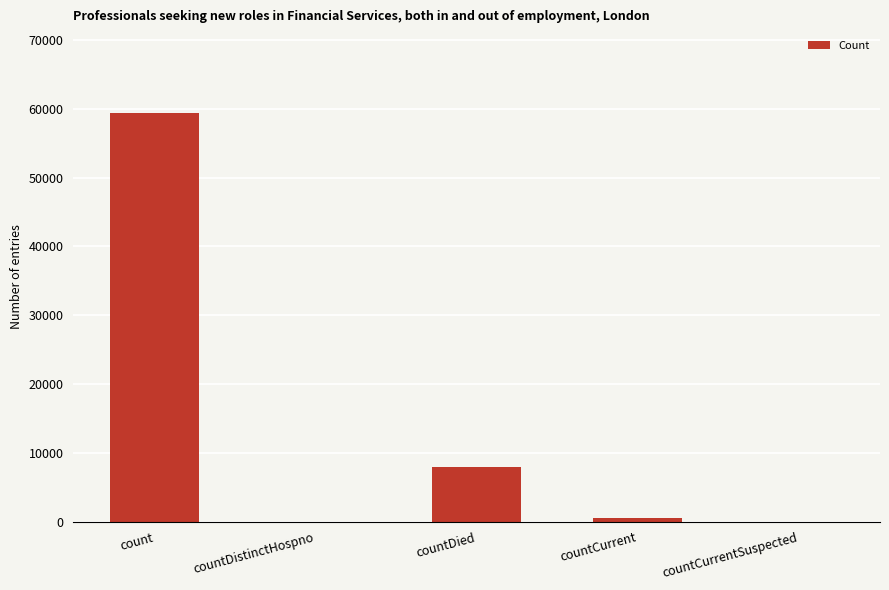

The chart shows a value of -26788 at countDistinctHospno. True or false?

False